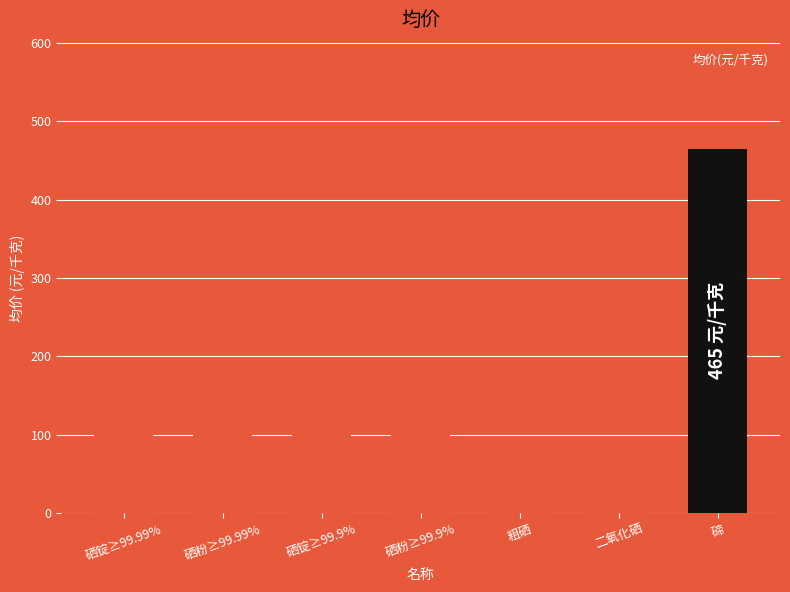

How many bars are there in total?

7